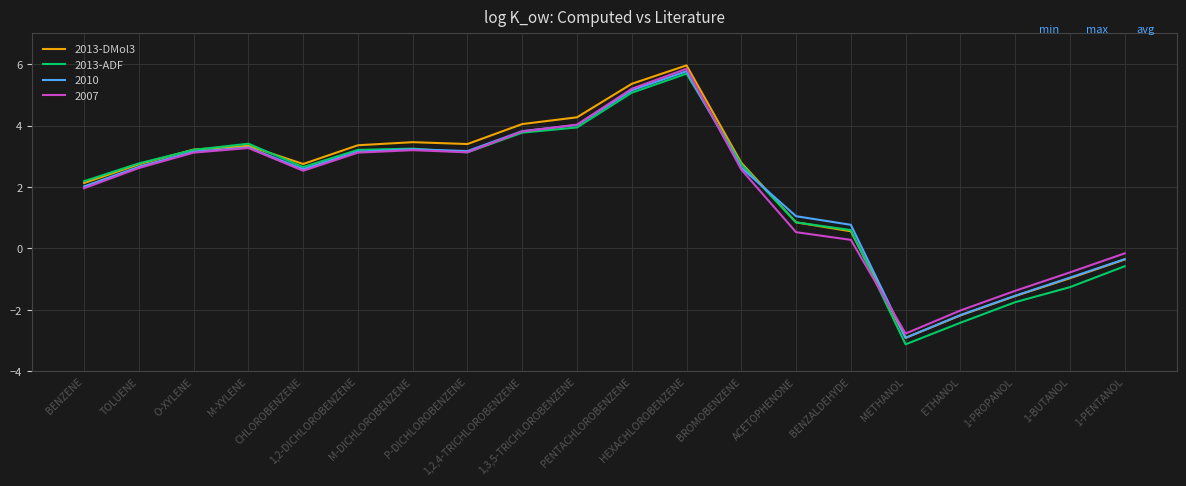

At how many categories does at least one series exceed 3?

9